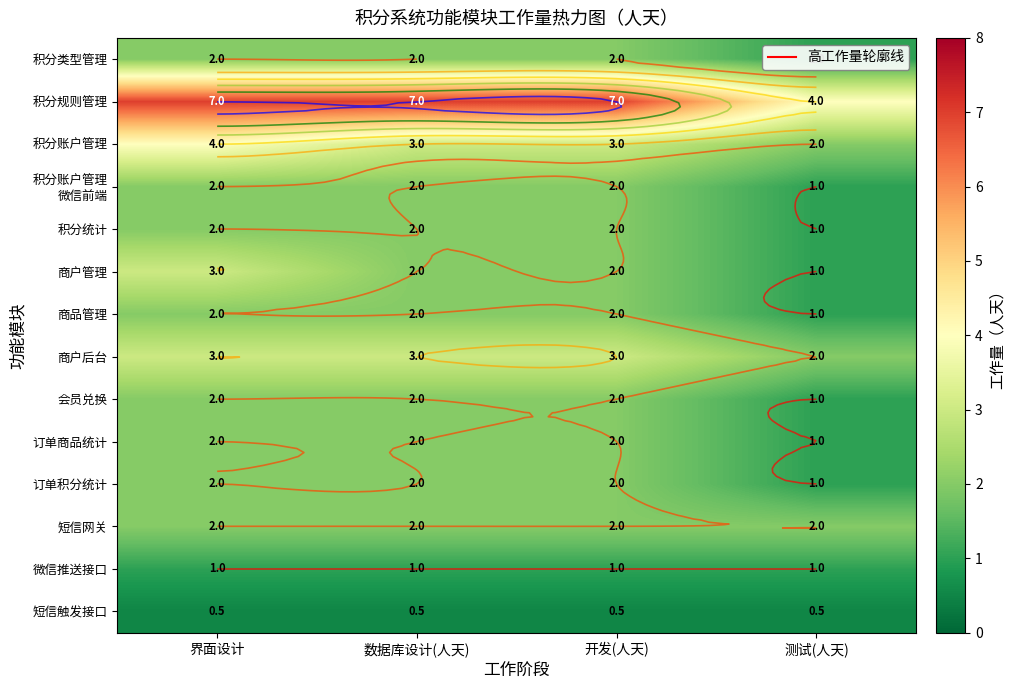

How many values in the 订单商品统计 series are below 2?

1